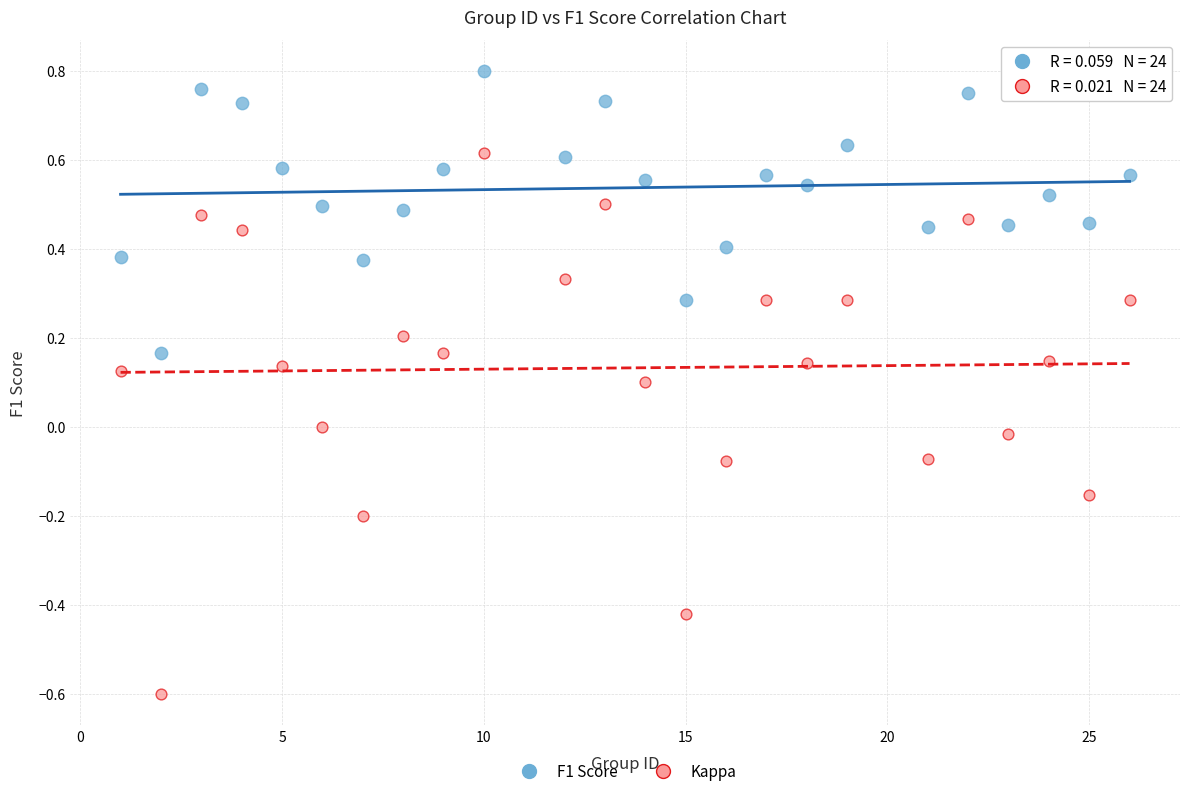

Across all data points, what is the range of X values (max minus min)?

25.0